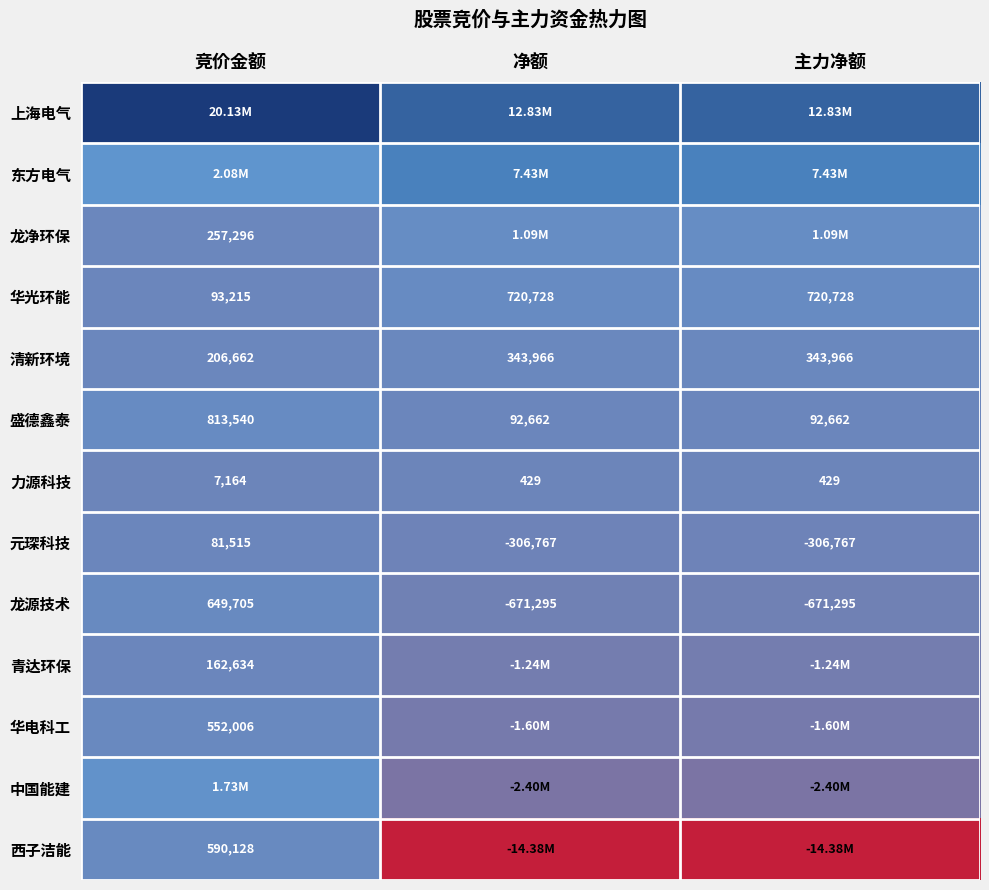

What is the maximum value shown in the chart?

20128290